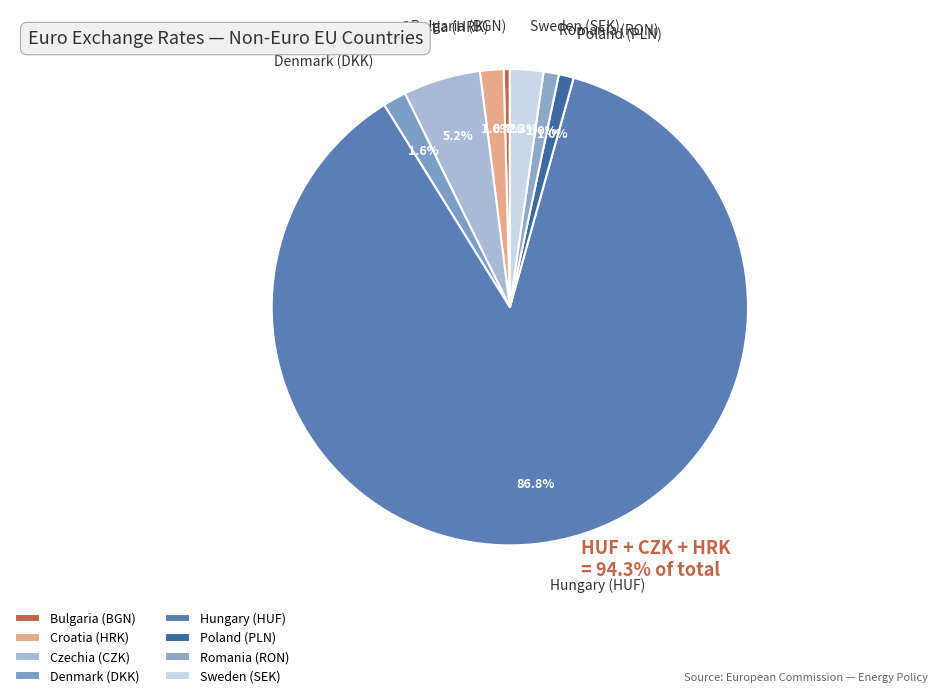

What percentage is NOT represented by Denmark (DKK)?

98.4%